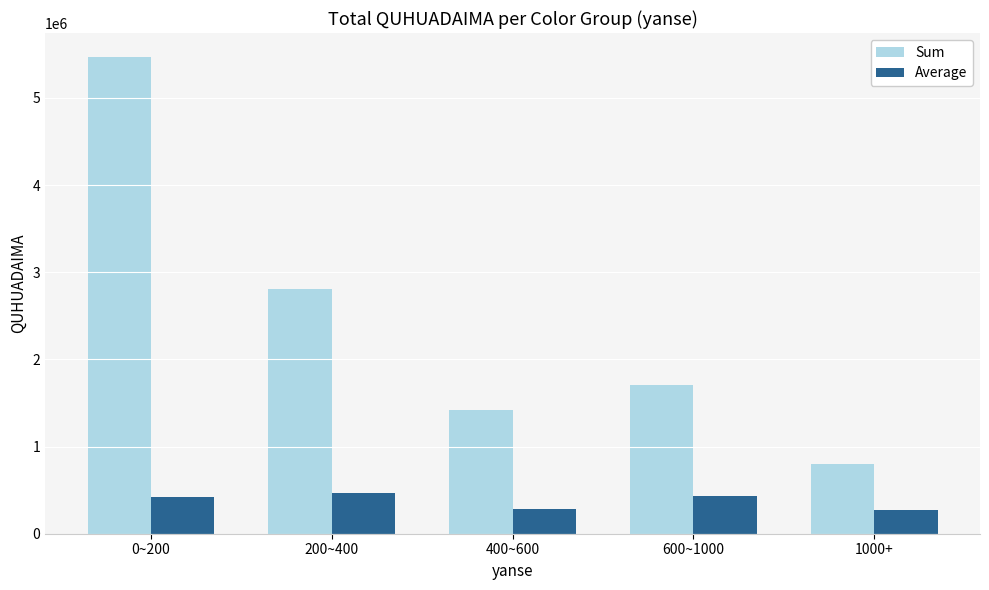

List the labels in order of Sum value, smallest first.

1000+, 400~600, 600~1000, 200~400, 0~200